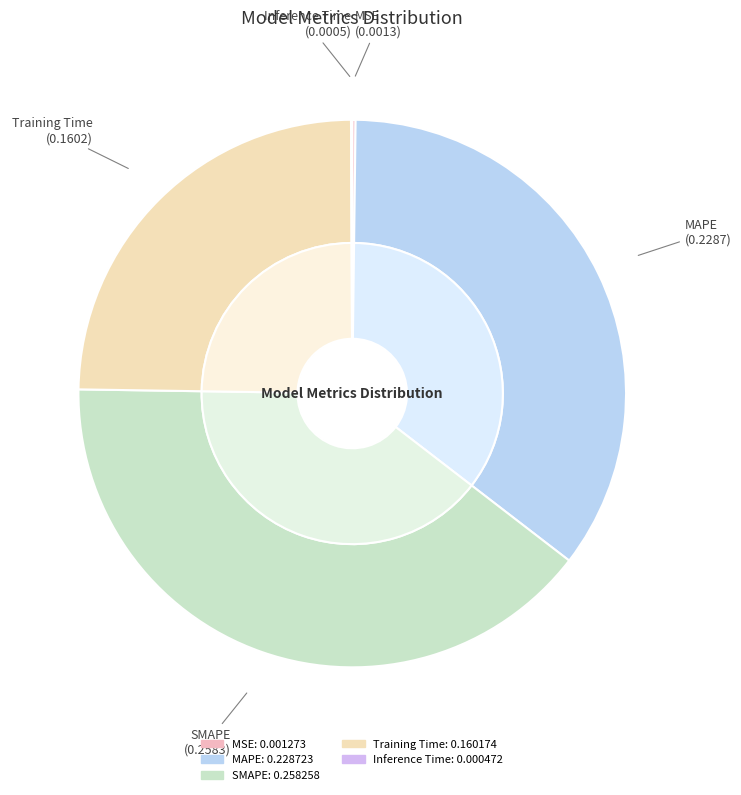

Does Training Time represent more than half of the total?

No